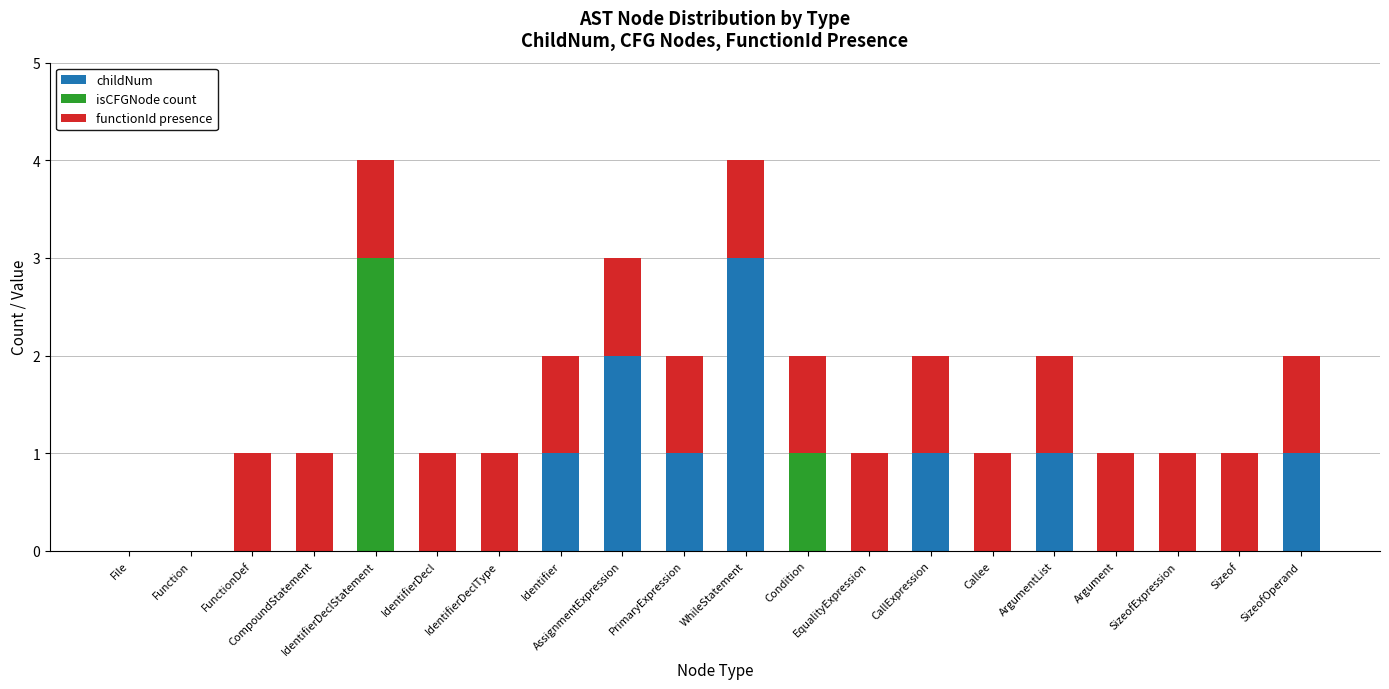

What is the maximum value for childNum?

3